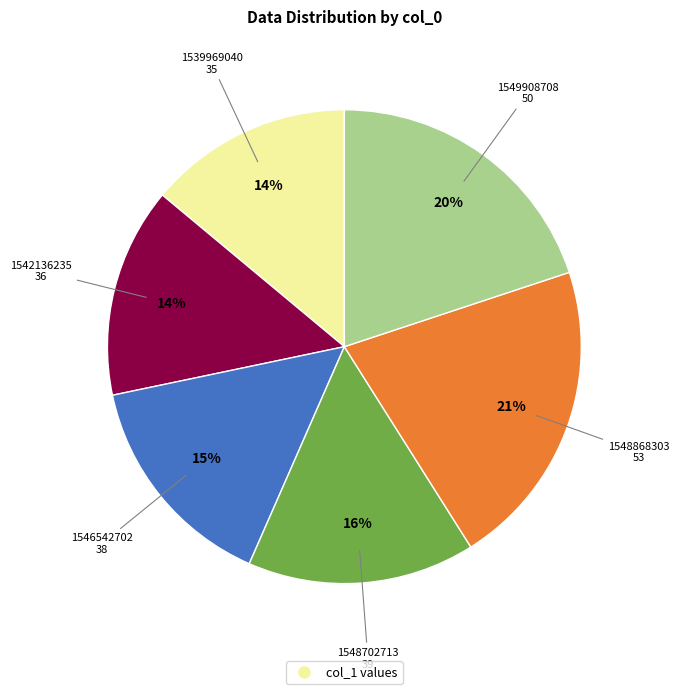

Does any single category account for the majority?

No